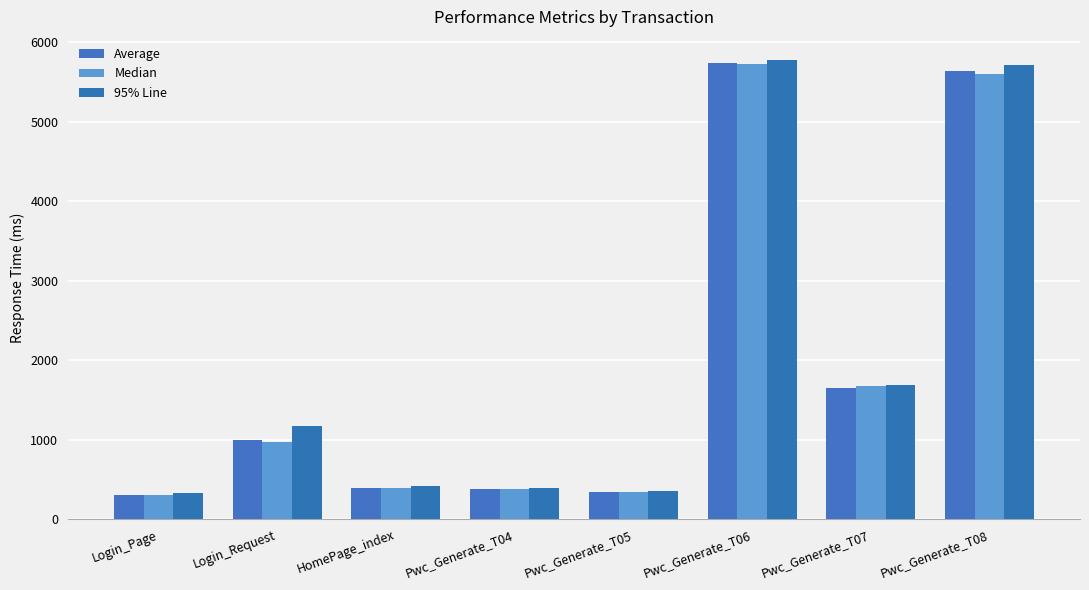

The value of Average at Pwc_Generate_T05 is 208. True or false?

False